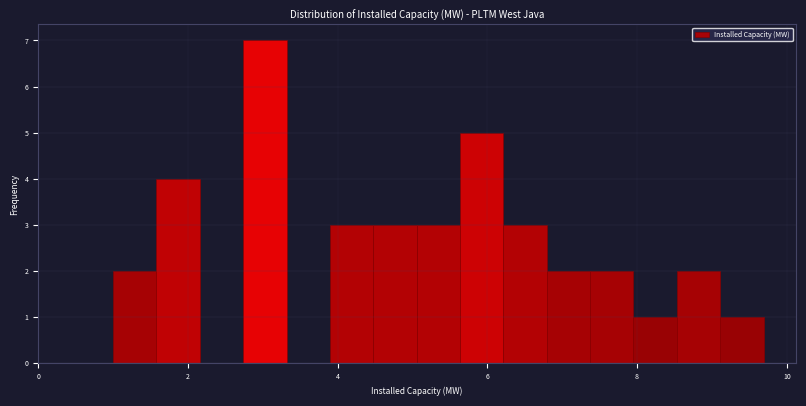

Read against the x-axis, roughly where is the centre of the tallest bar?

3.0